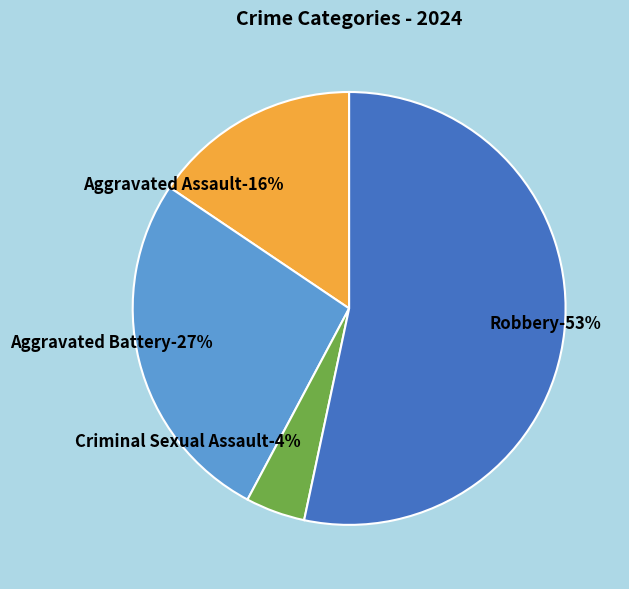

To the nearest percent, what is the difference between the largest and smallest slice percentages?

49%